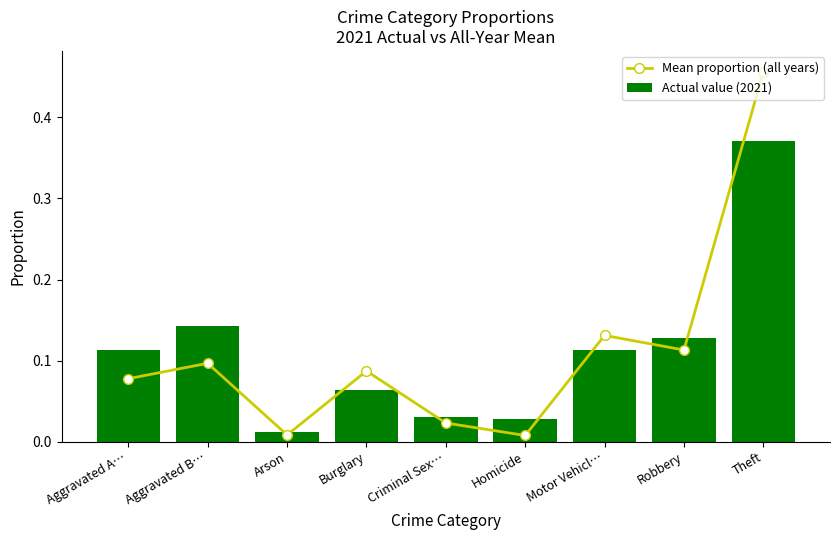

Reading right to left, what are all the values shown in this chart?

Mean proportion (all years): Theft=0.5	Robbery=0.1	Motor Vehicl…=0.1	Homicide=0.0	Criminal Sex…=0.0	Burglary=0.1	Arson=0.0	Aggravated B…=0.1	Aggravated A…=0.1
Actual value (2021): Theft=0.4	Robbery=0.1	Motor Vehicl…=0.1	Homicide=0.0	Criminal Sex…=0.0	Burglary=0.1	Arson=0.0	Aggravated B…=0.1	Aggravated A…=0.1